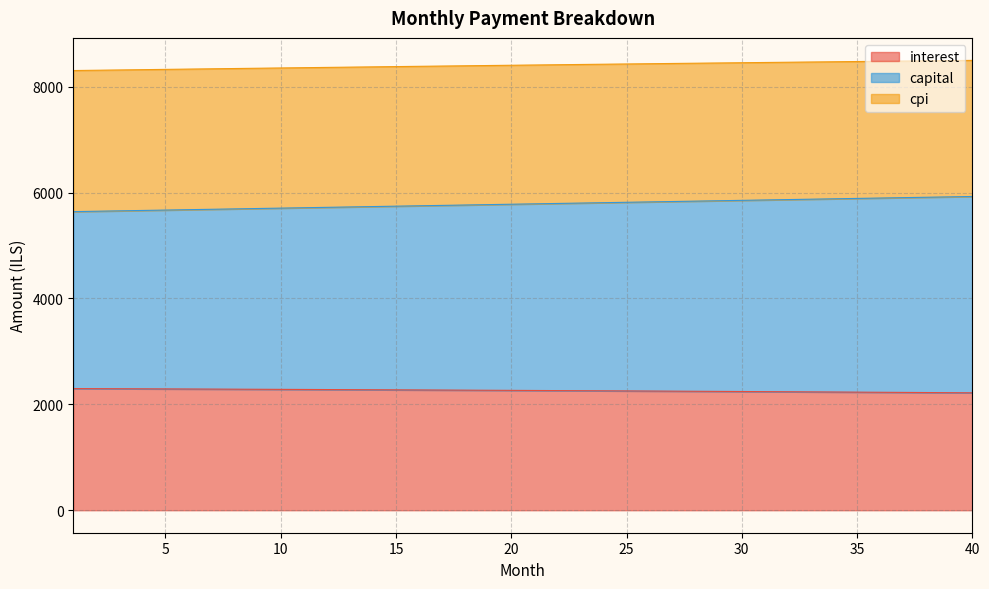

Which series has the widest spread of values?

capital